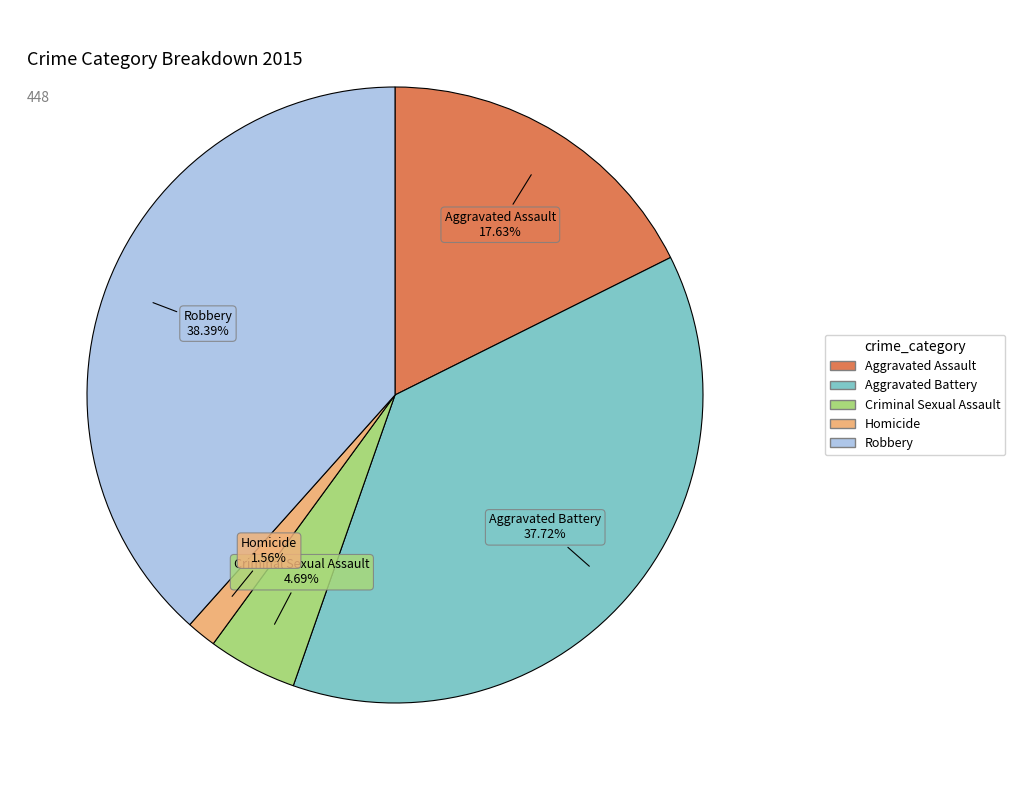

To the nearest percent, what is the combined percentage of Aggravated Assault and Homicide?

19%